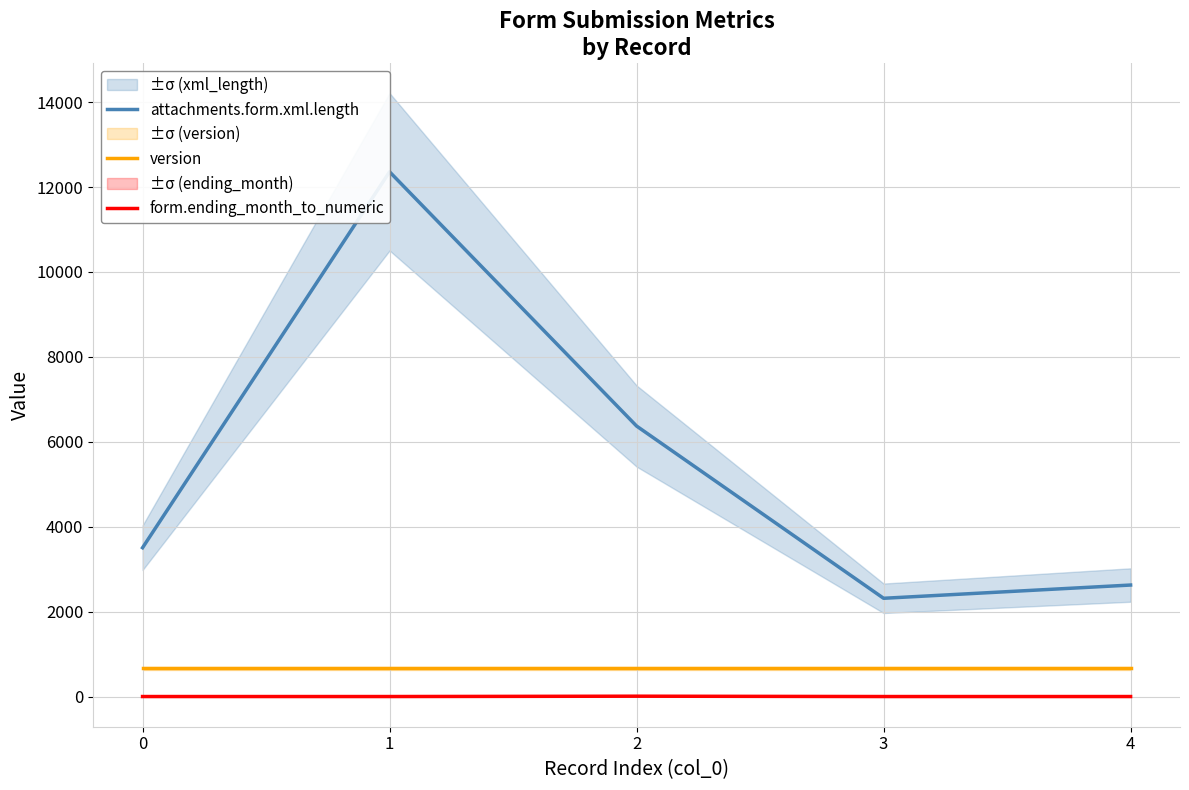

The version series shows 1109 at 4. True or false?

False